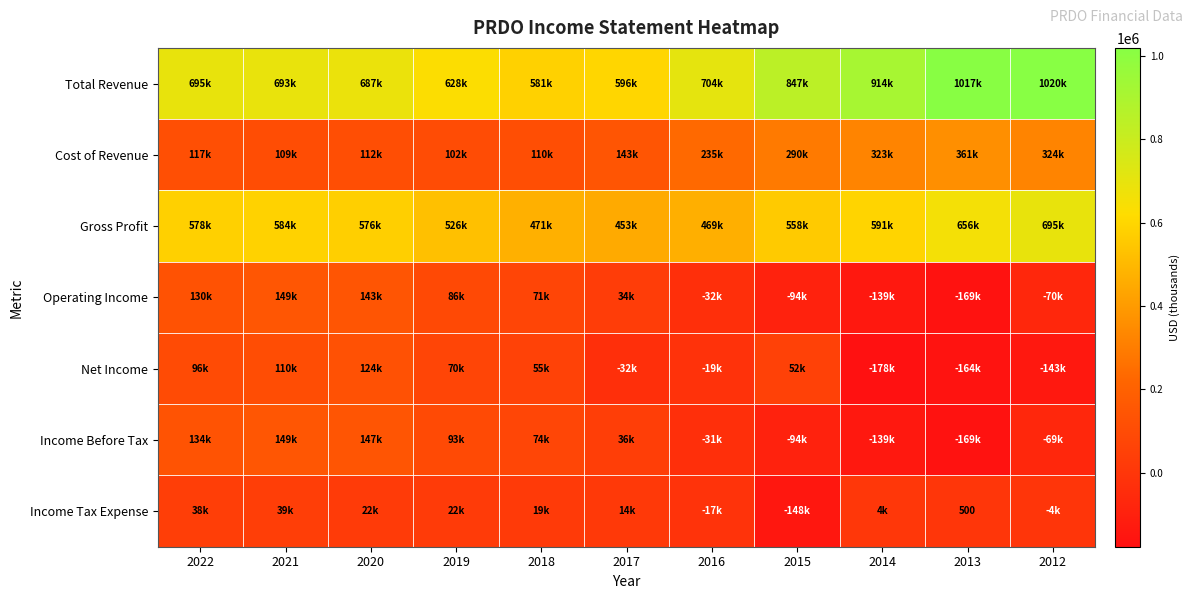

Which series has the widest spread of values?

Total Revenue